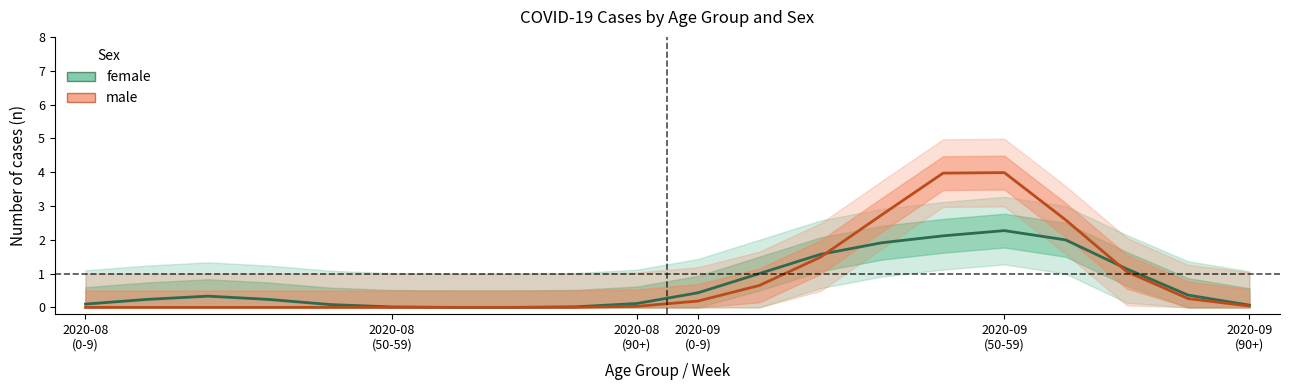

Which series changed the most between 6 and 14?

male